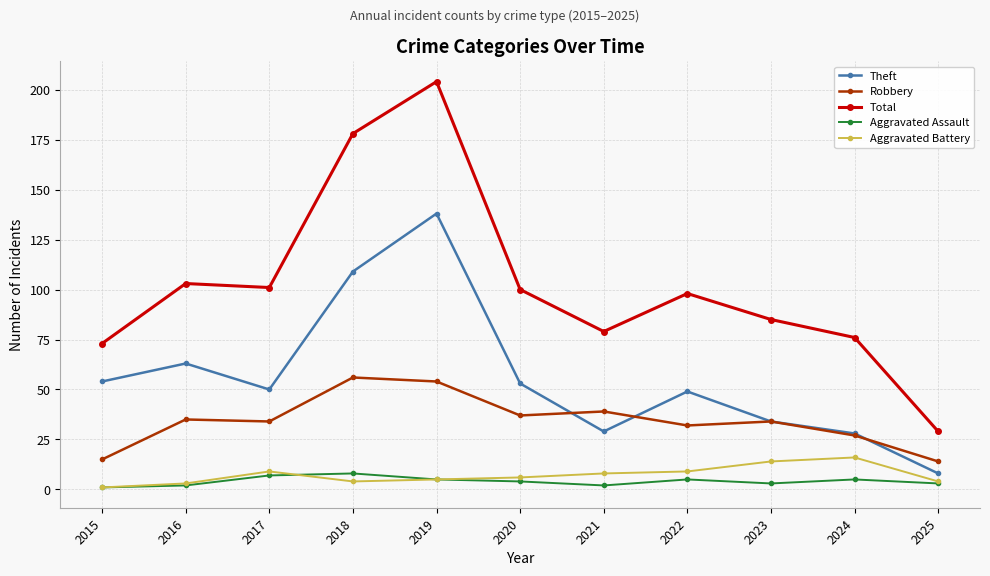

True or false: Aggravated Battery and Theft cross at least once.

False